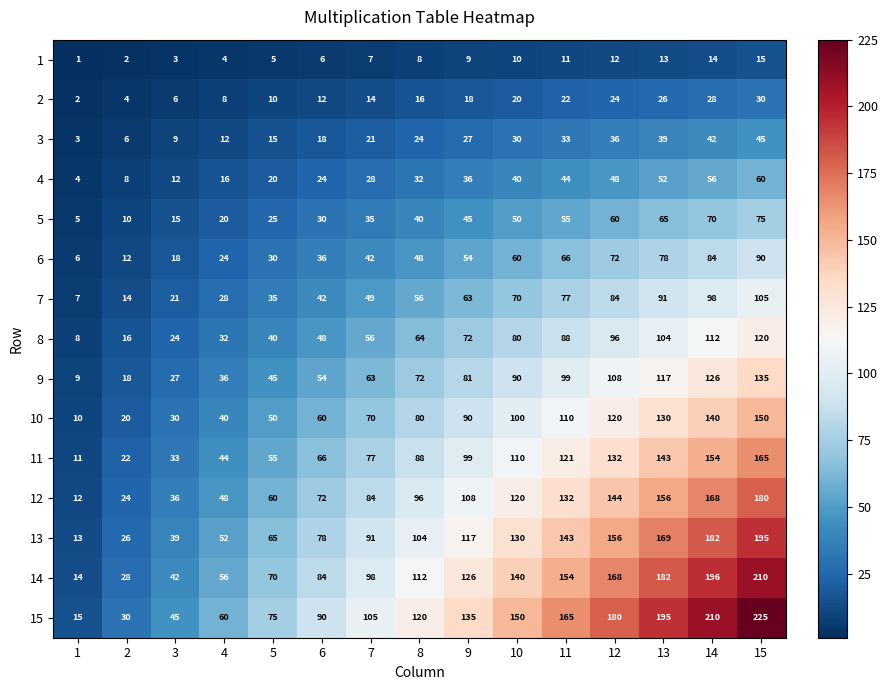

The 10 series shows 10 at 1. True or false?

True